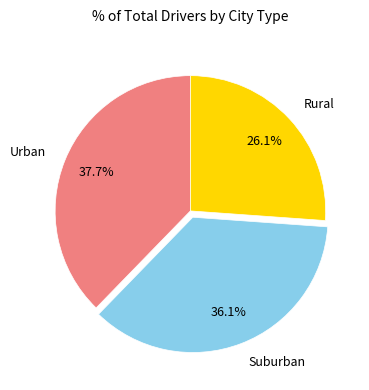

Combined, what portion of the pie is Rural and Suburban?

62.3%